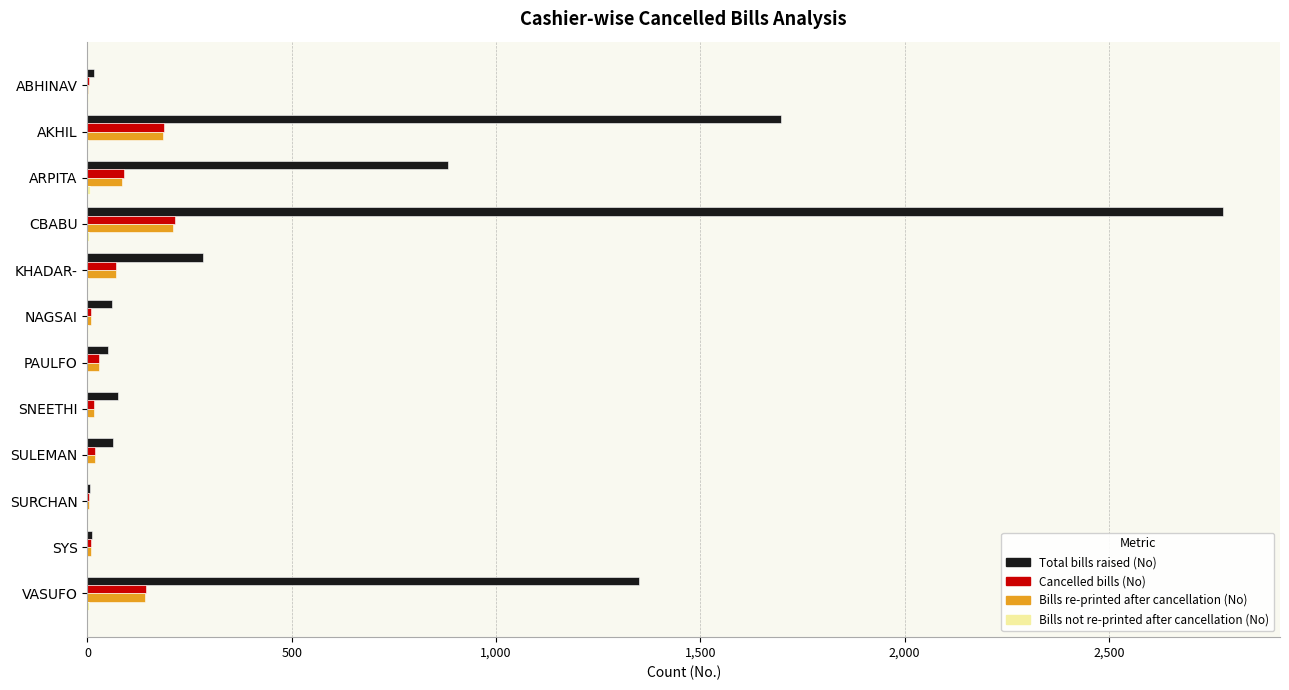

Where is Total bills raised (No) nearest to the value 1393?

VASUFO